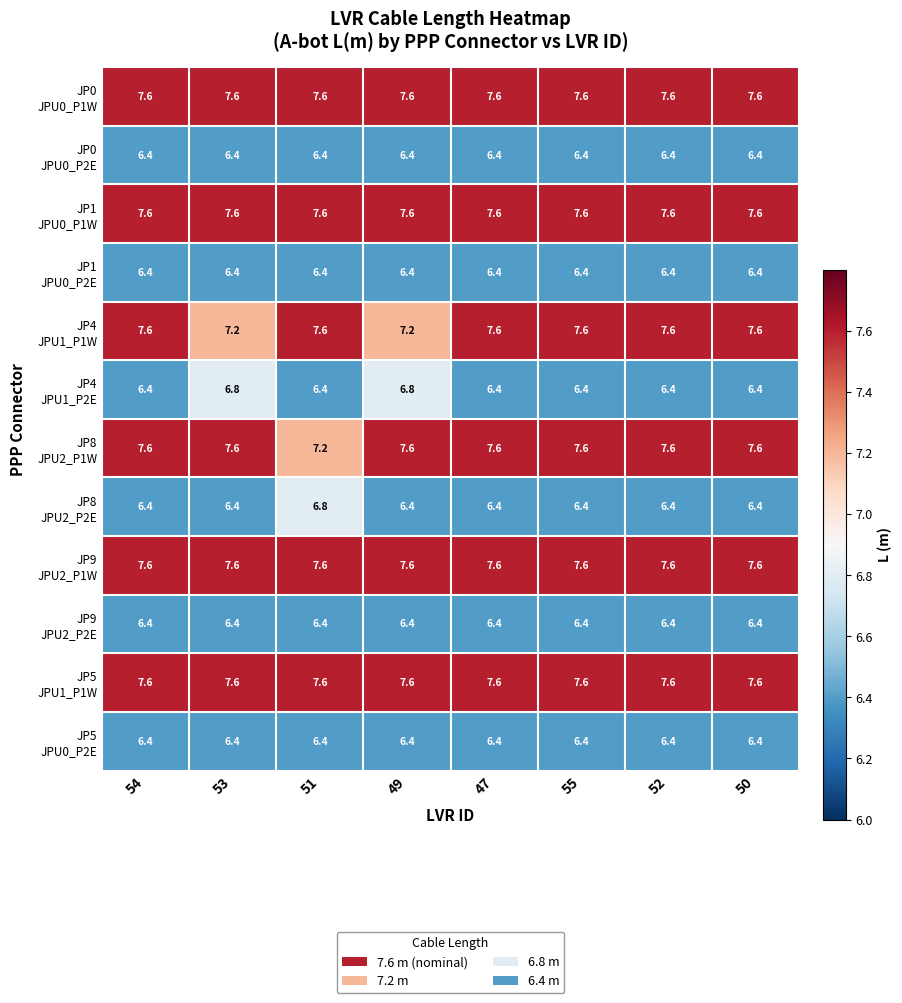

What is the smallest value displayed?

6.4